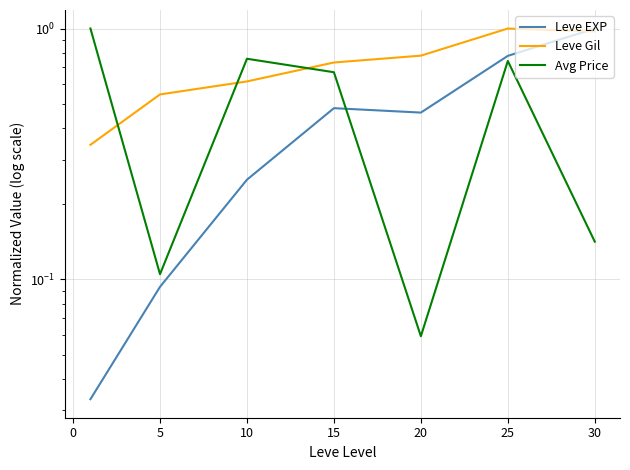

Is the value of Leve EXP at 25 greater than the value of Leve Gil at 30?

No